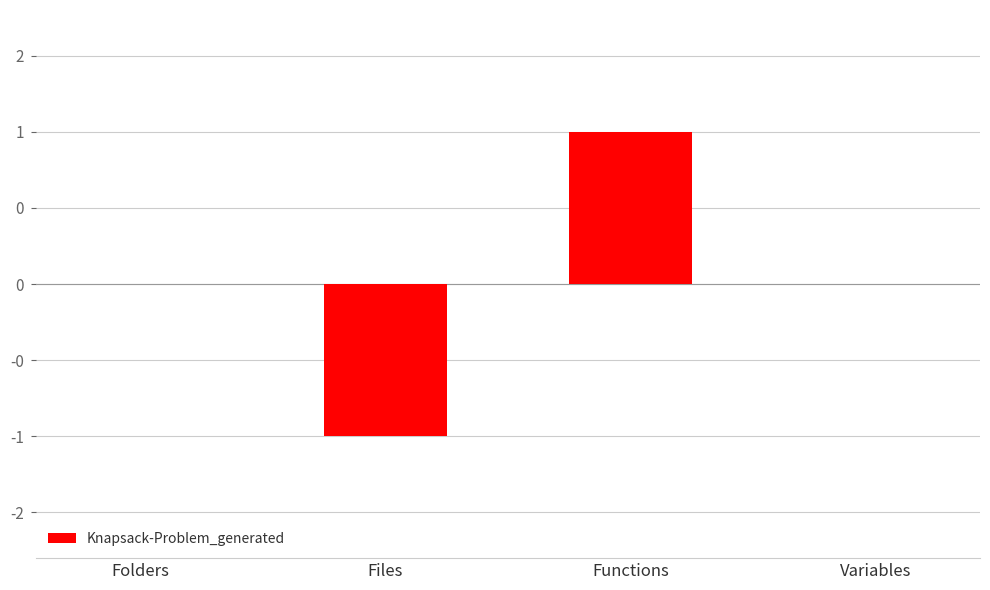

Between Variables and Files, which is larger?

Variables